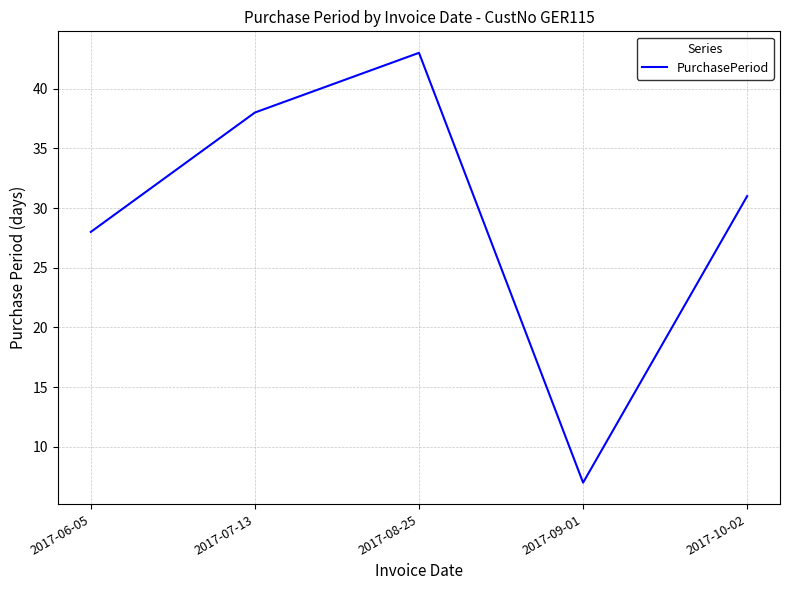

How many series are shown in this chart?

1